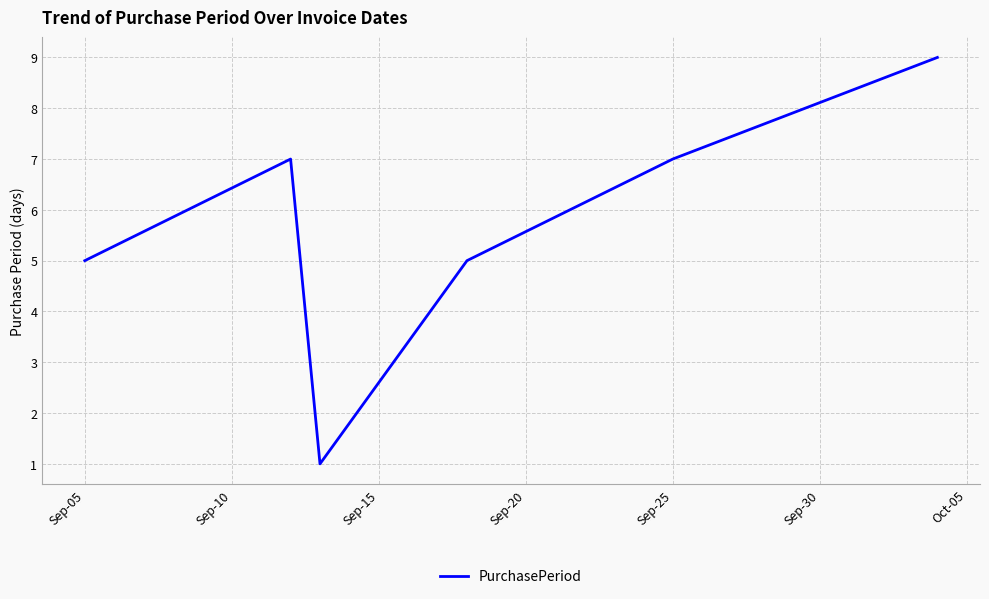

What is the maximum value shown in the chart?

9